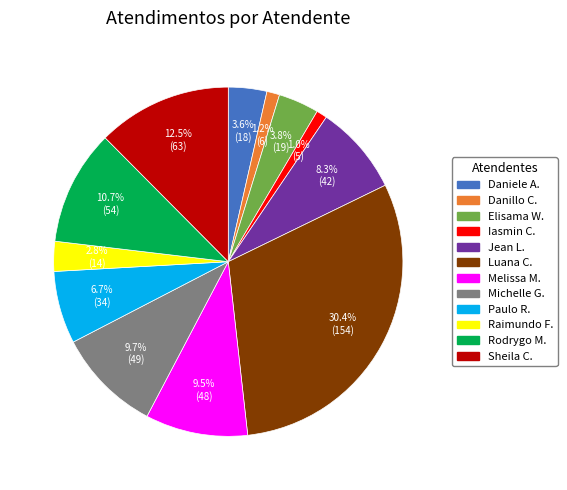

Is there any slice that represents more than half of the pie?

No